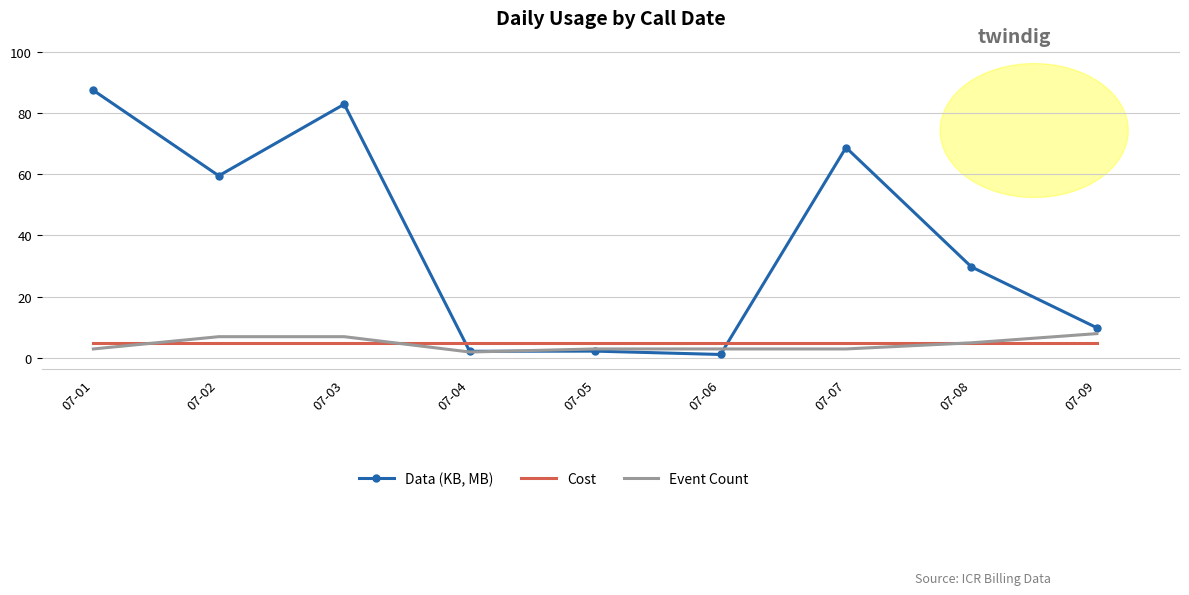

Which category has the highest value in the Data (KB, MB) series?

07-01